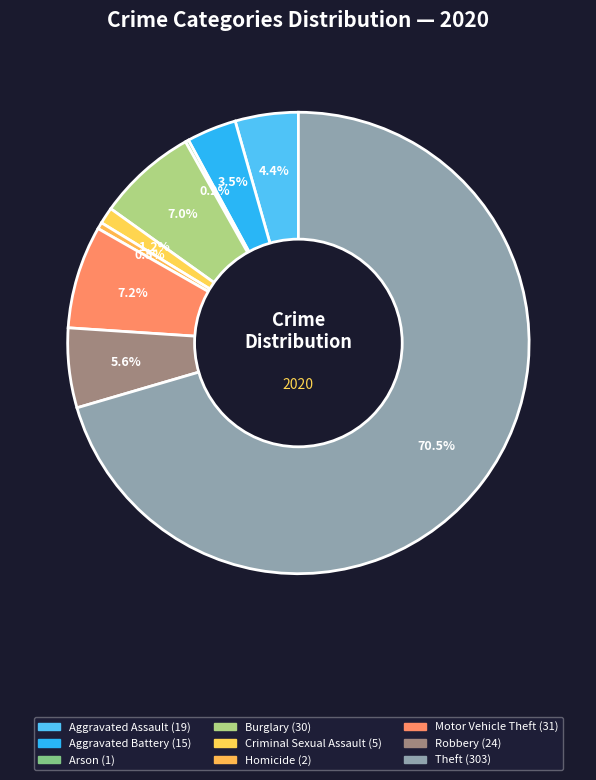

Rank the categories by value from highest to lowest.

Theft, Motor Vehicle Theft, Burglary, Robbery, Aggravated Assault, Aggravated Battery, Criminal Sexual Assault, Homicide, Arson